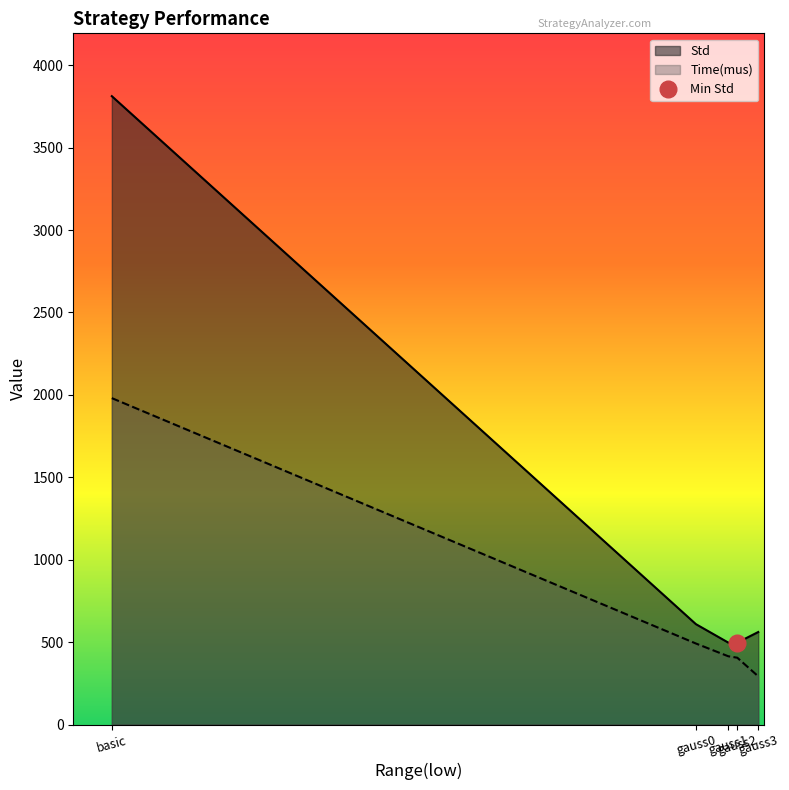

Is it true that Std equals 3812.2 at basic?

True